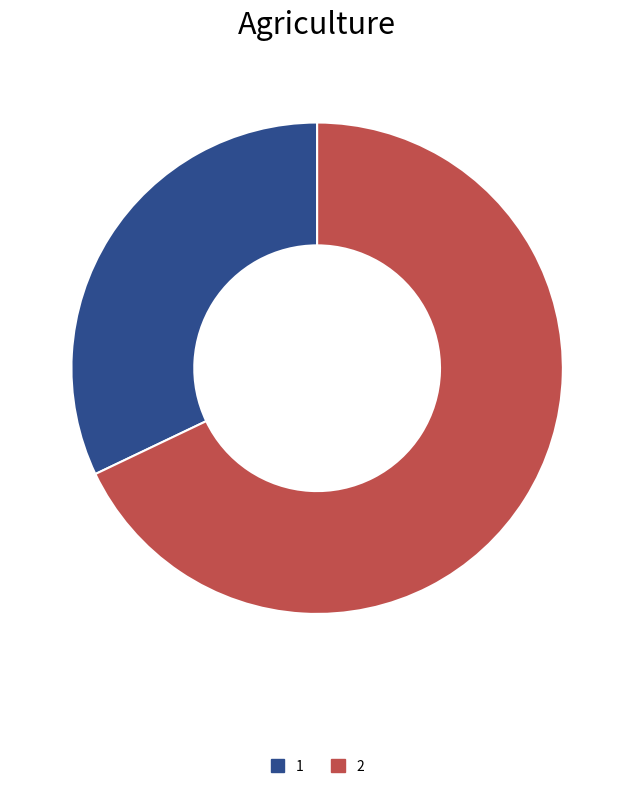

Is there any slice that represents more than half of the pie?

Yes